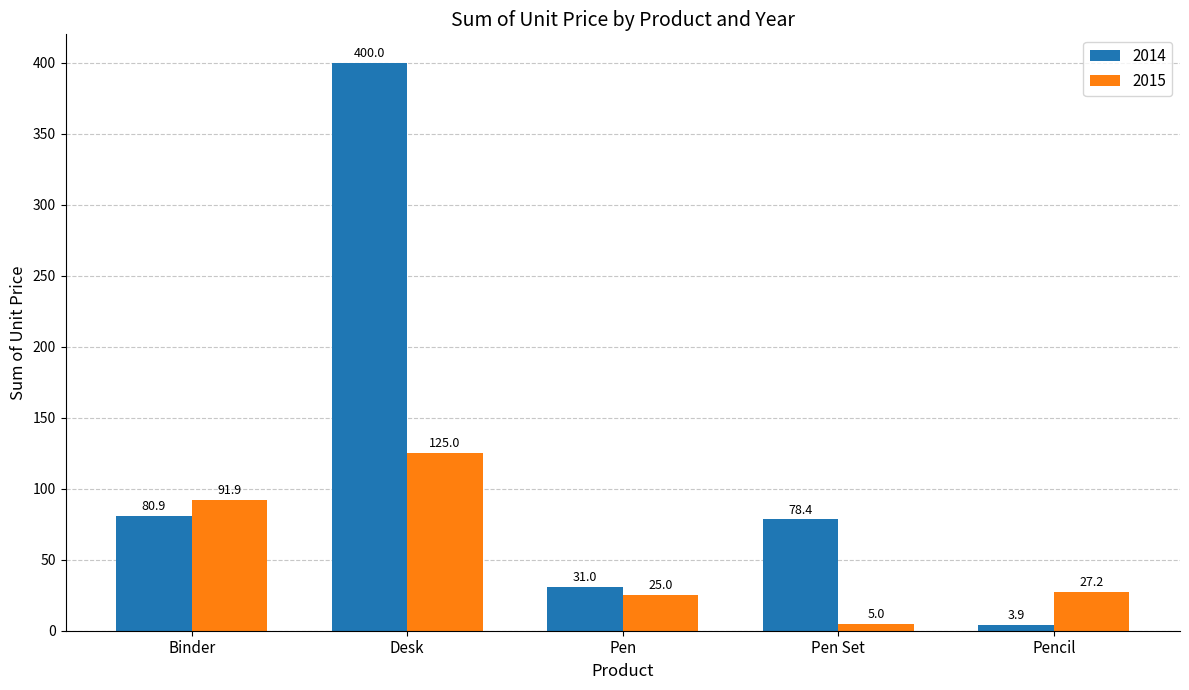

Which series has the widest spread of values?

2014